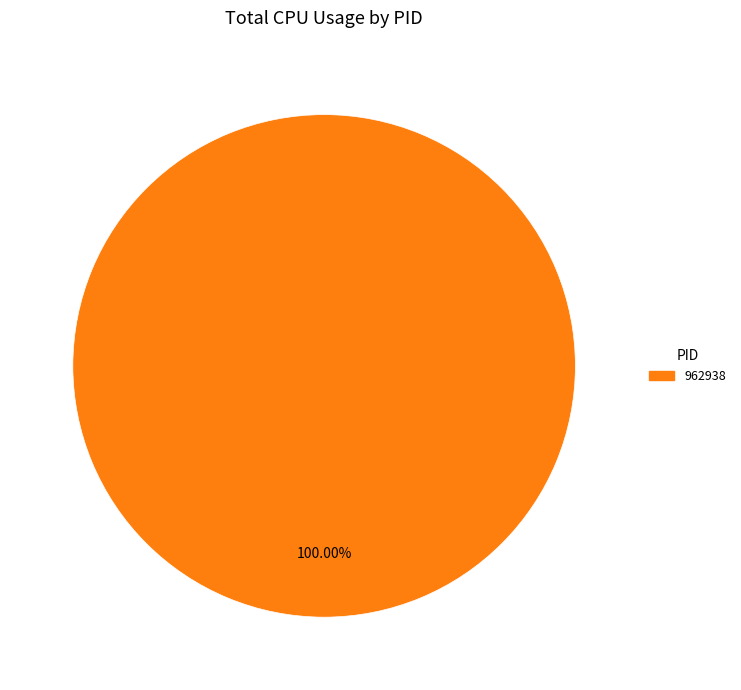

Is there a majority slice in this chart?

Yes